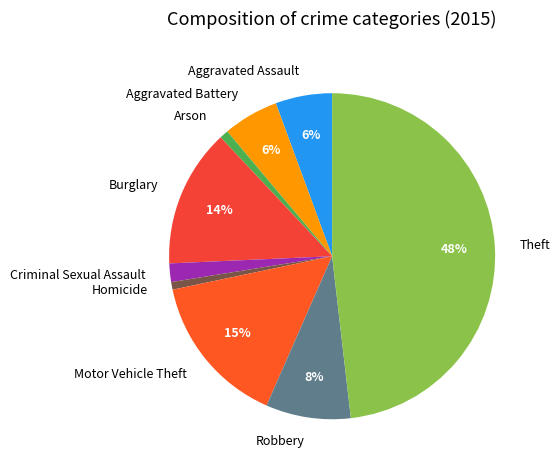

Is the sum of Criminal Sexual Assault and Arson greater than half?

No